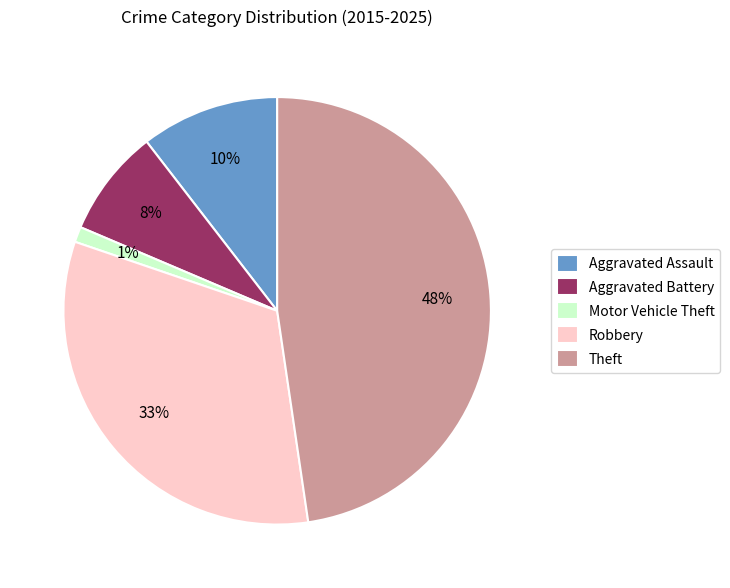

To the nearest percent, what is the average slice percentage?

20%